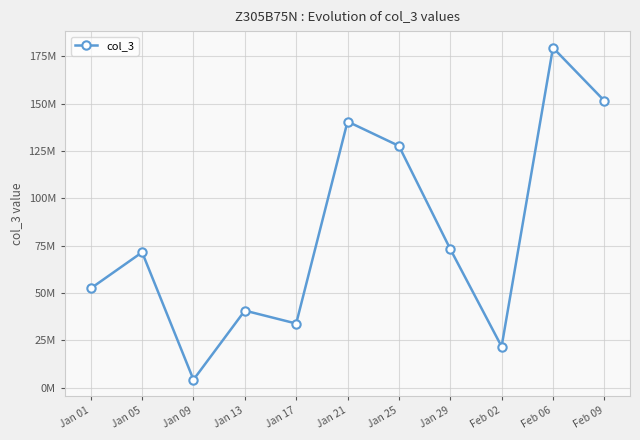

Is this an area chart (filled region under the line)?

No